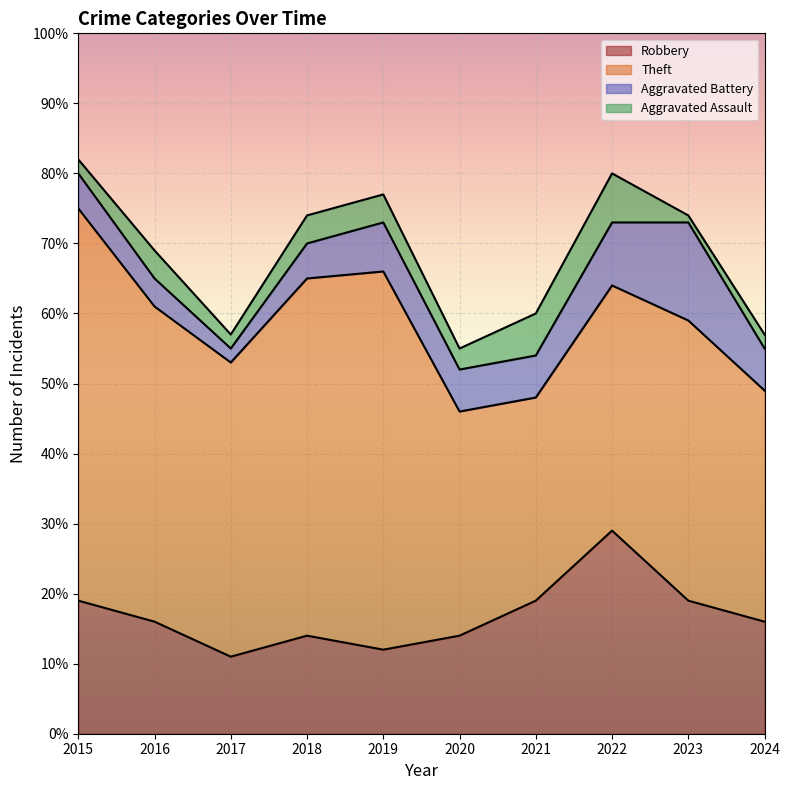

At which category does Robbery reach its first local valley?

2017